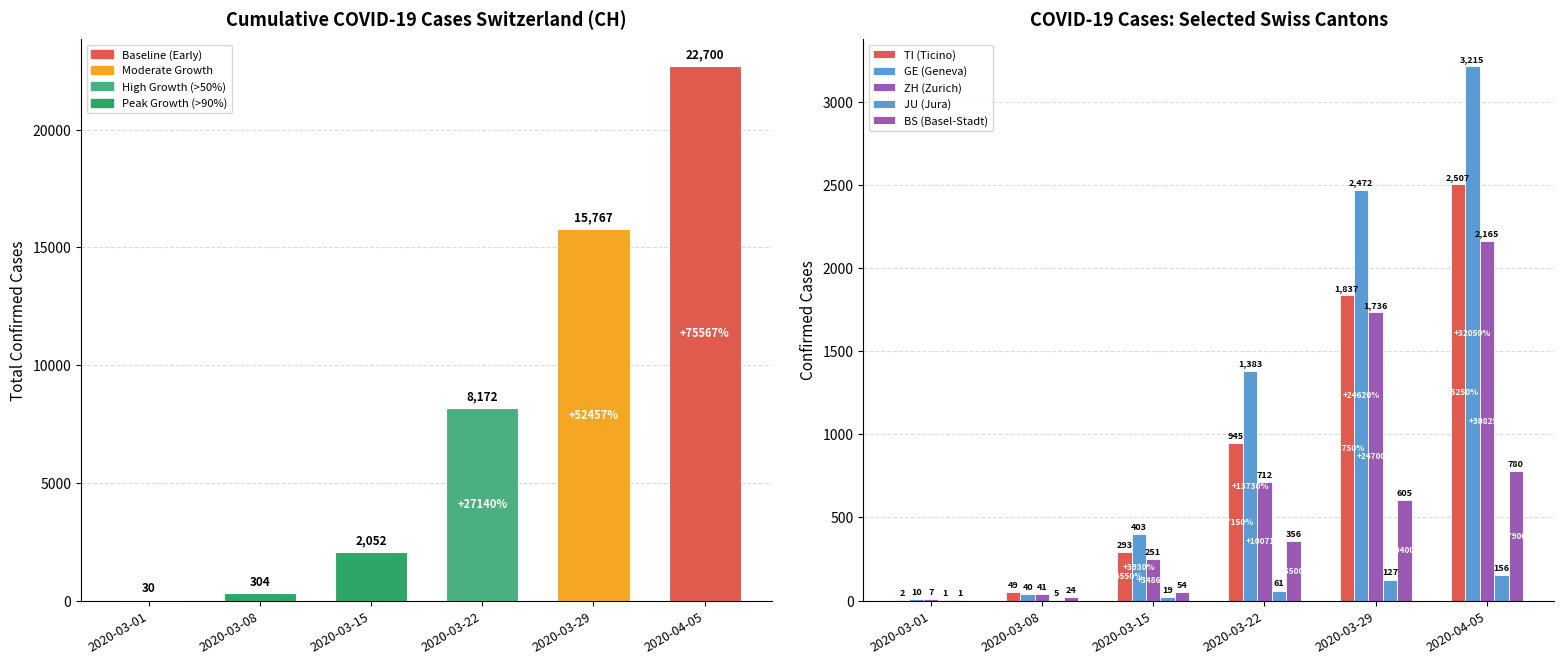

How many data points in CH are less than 8172?

3